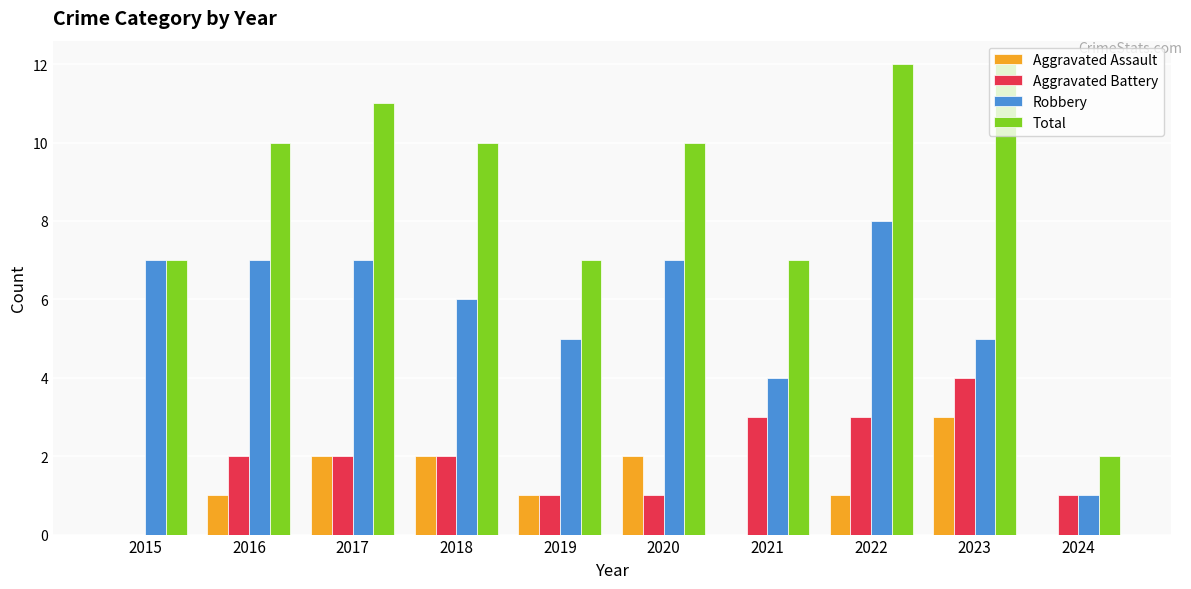

What is the average value of the Robbery series?

6